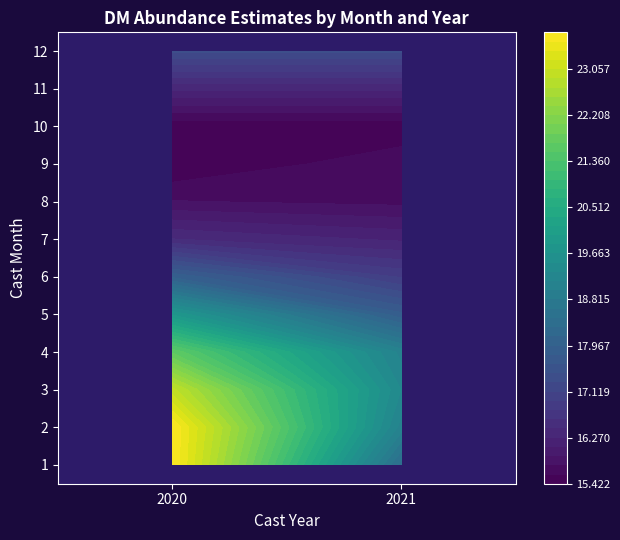

Is the value of 5 at 2020 greater than the value of 10 at 2021?

Yes